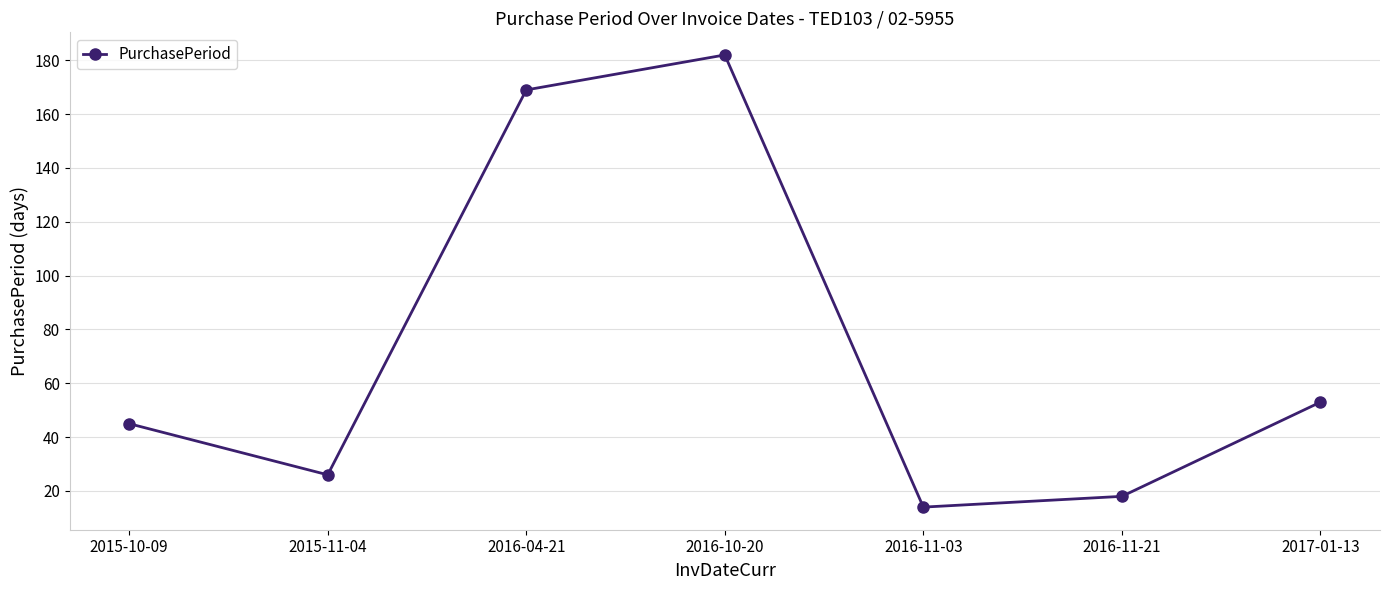

What is the greatest value displayed?

182